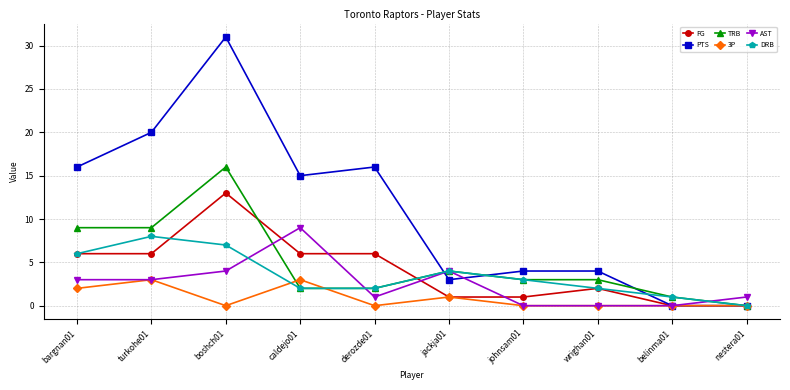

At boshch01, list the series in order from smallest to largest.

3P, AST, DRB, FG, TRB, PTS